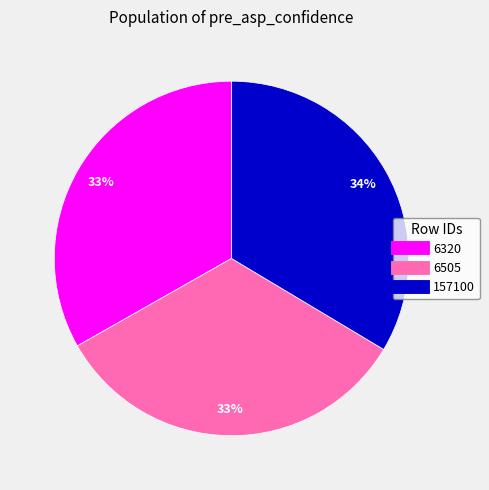

How many slices are in this pie chart?

3